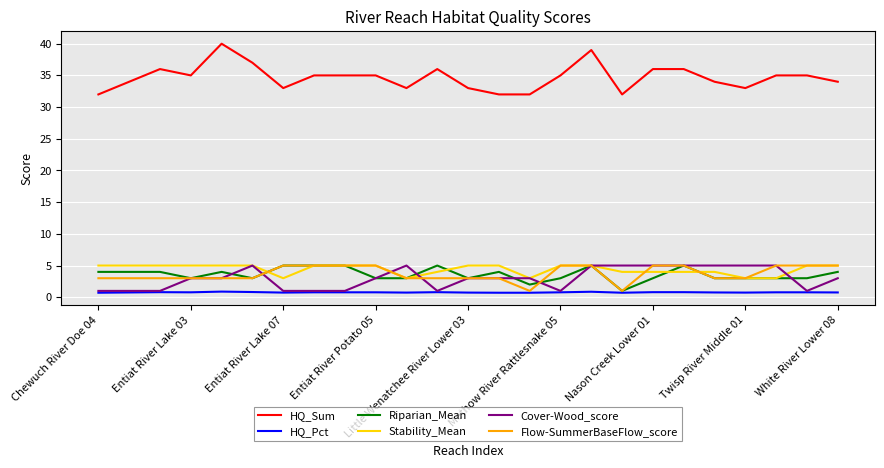

Which series has the largest total across all categories?

HQ_Sum